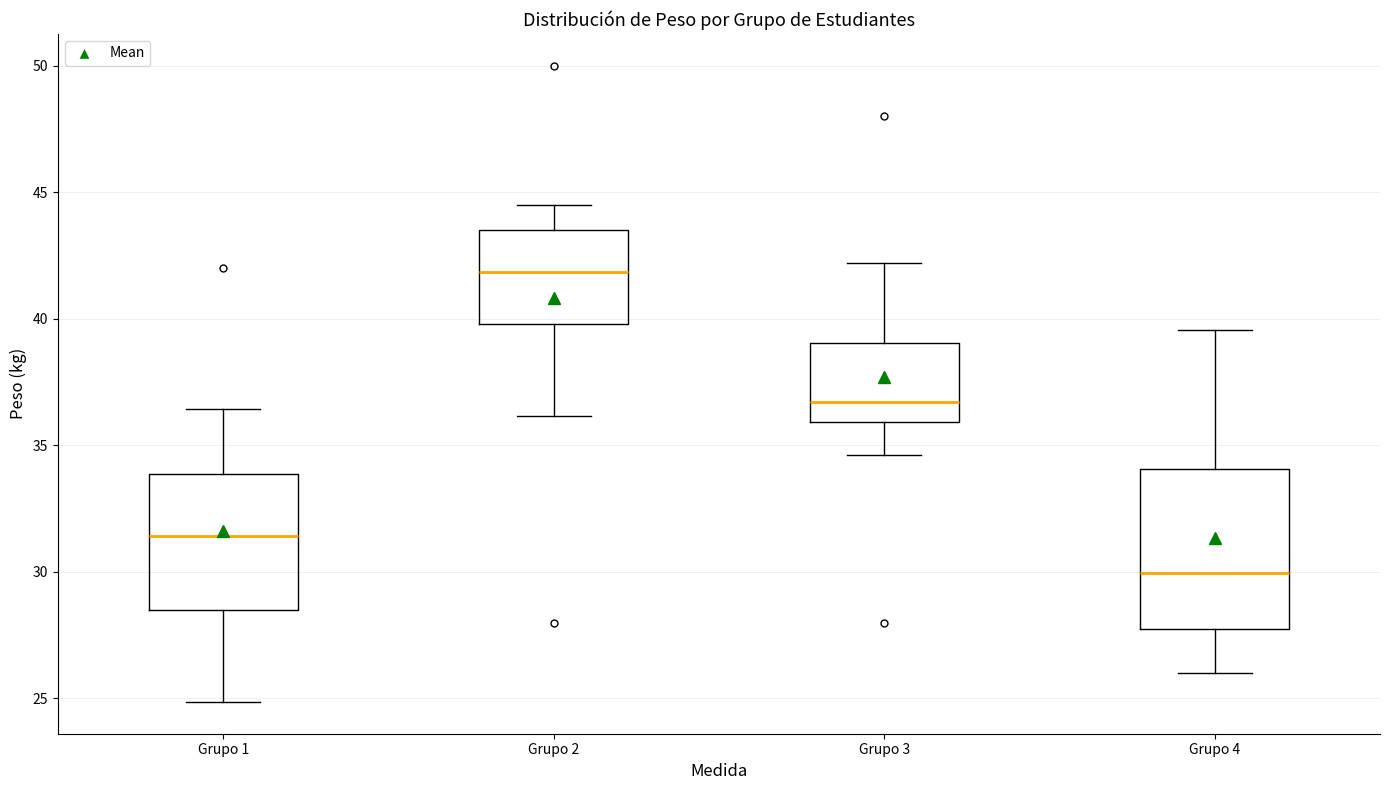

Which box has the highest median line?

Grupo 2